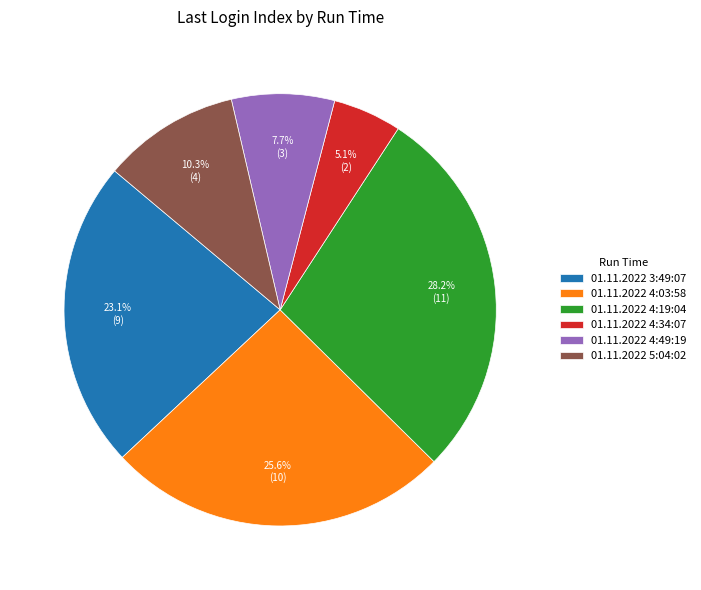

To the nearest percent, what percentage of the pie is 01.11.2022 5:04:02?

10%